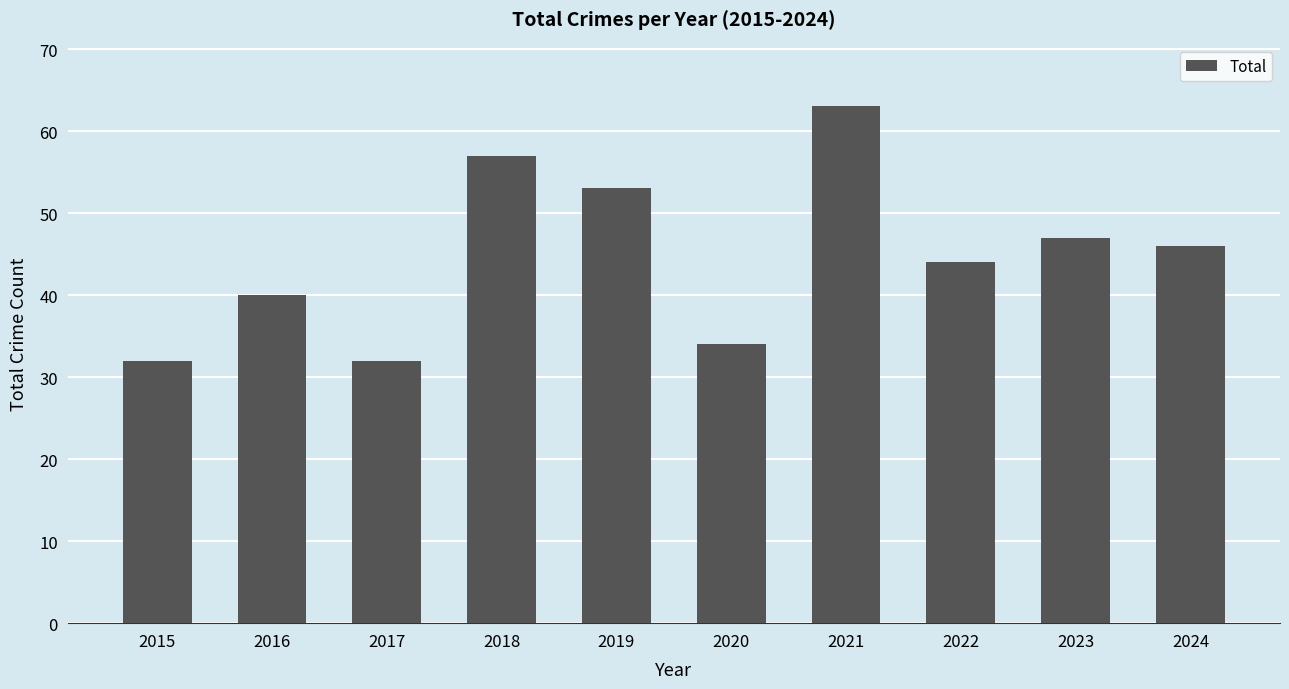

True or false: the data shows 46 at 2024.

True